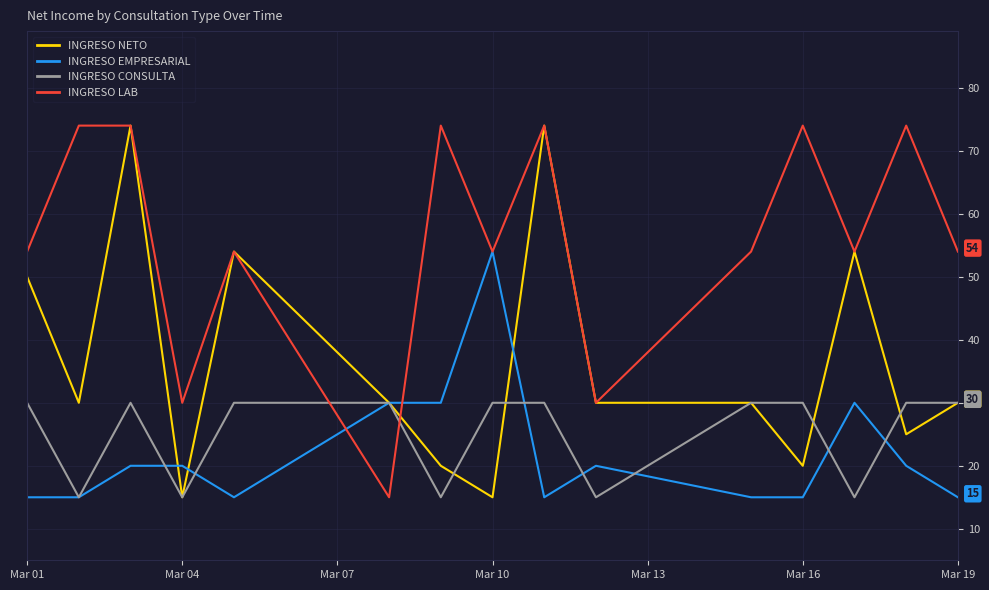

Does the chart have visible grid lines?

Yes